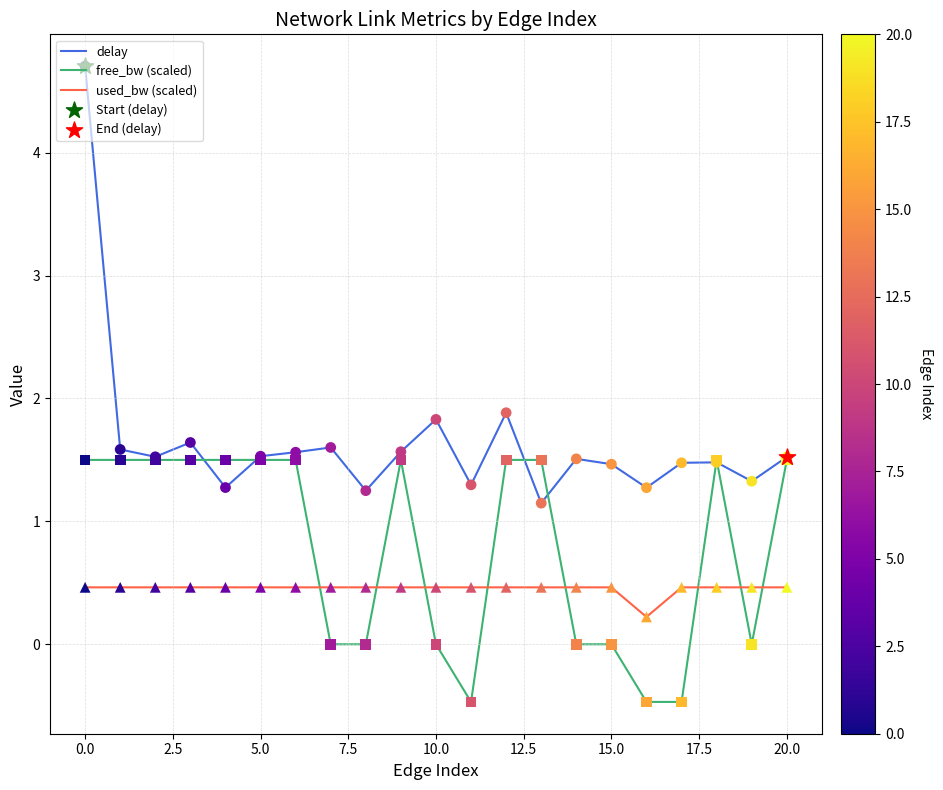

Which series has the largest total across all categories?

delay